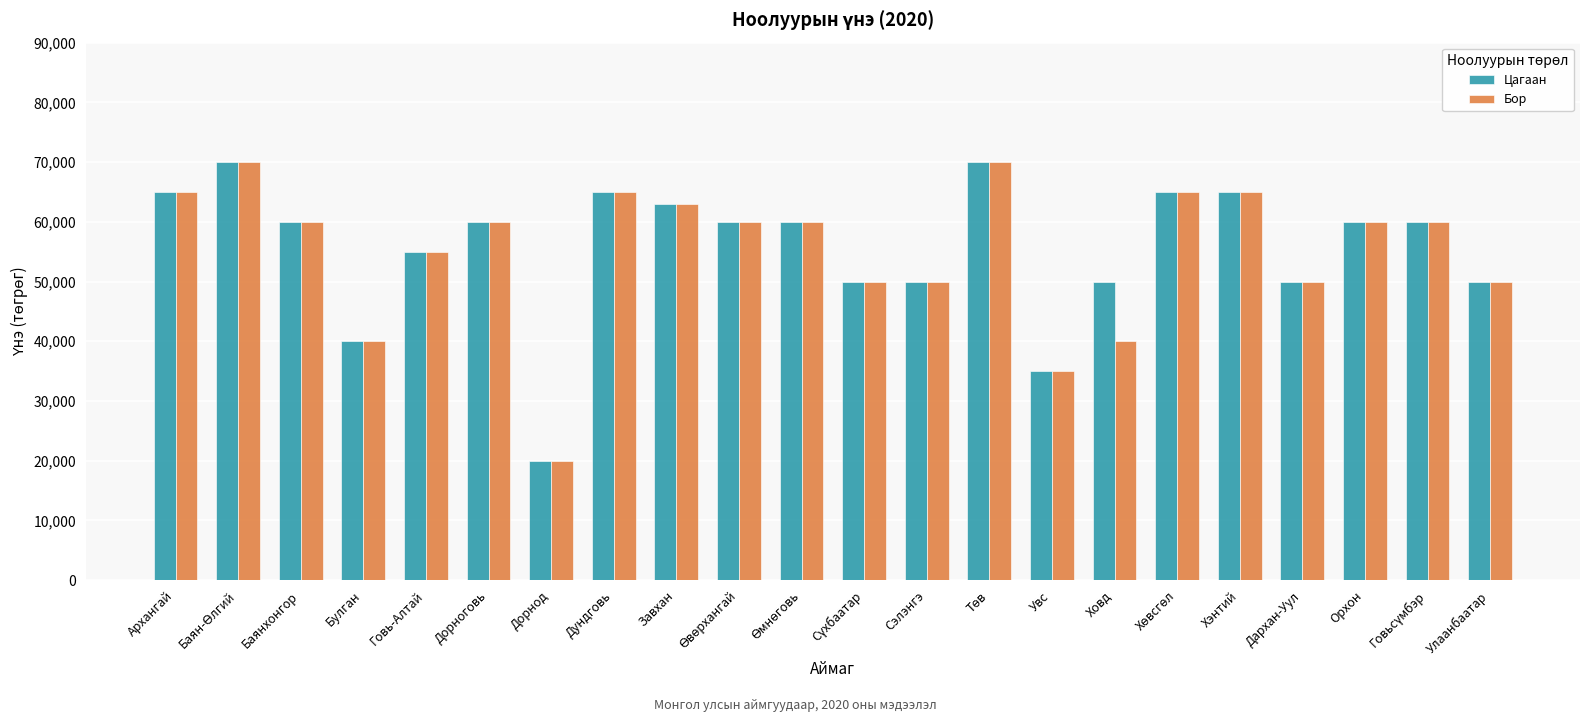

Between Ховд and Дархан-Уул, which series saw the biggest shift?

Бор